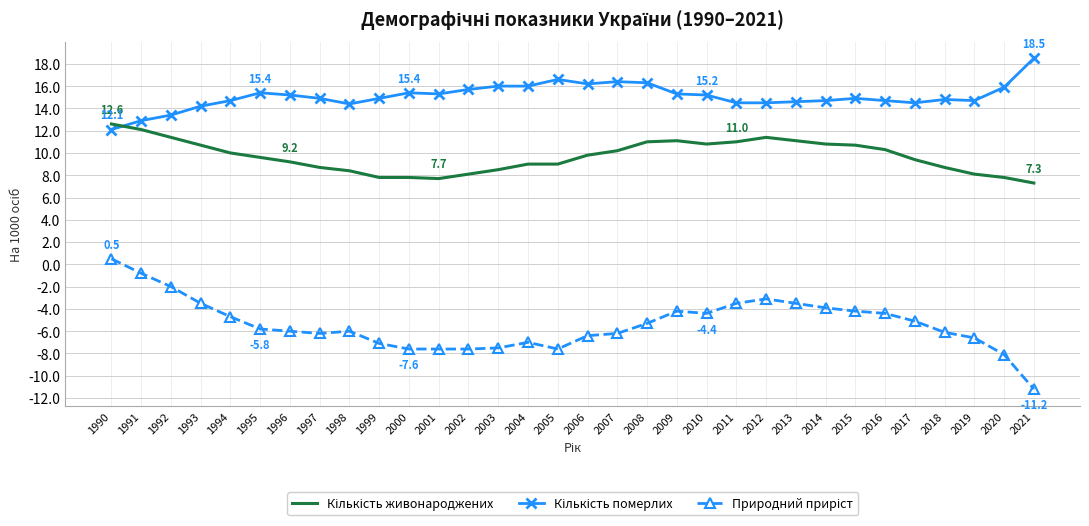

What is the difference between the highest and lowest values at 2009?

19.5